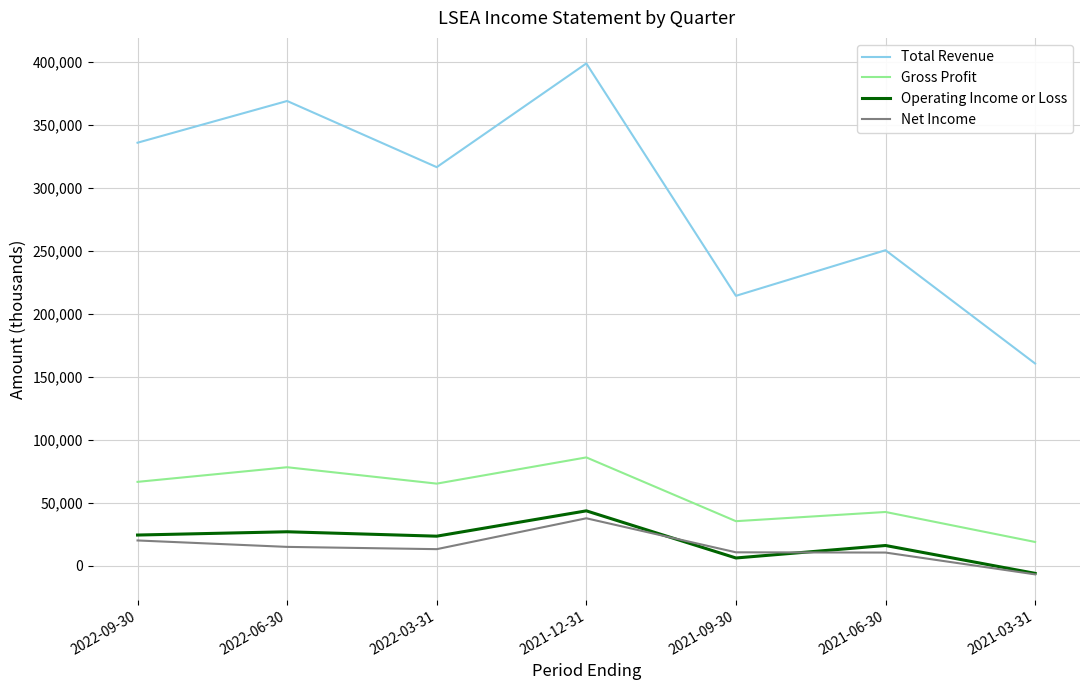

Is the value of Net Income at 2022-09-30 greater than the value of Gross Profit at 2022-03-31?

No